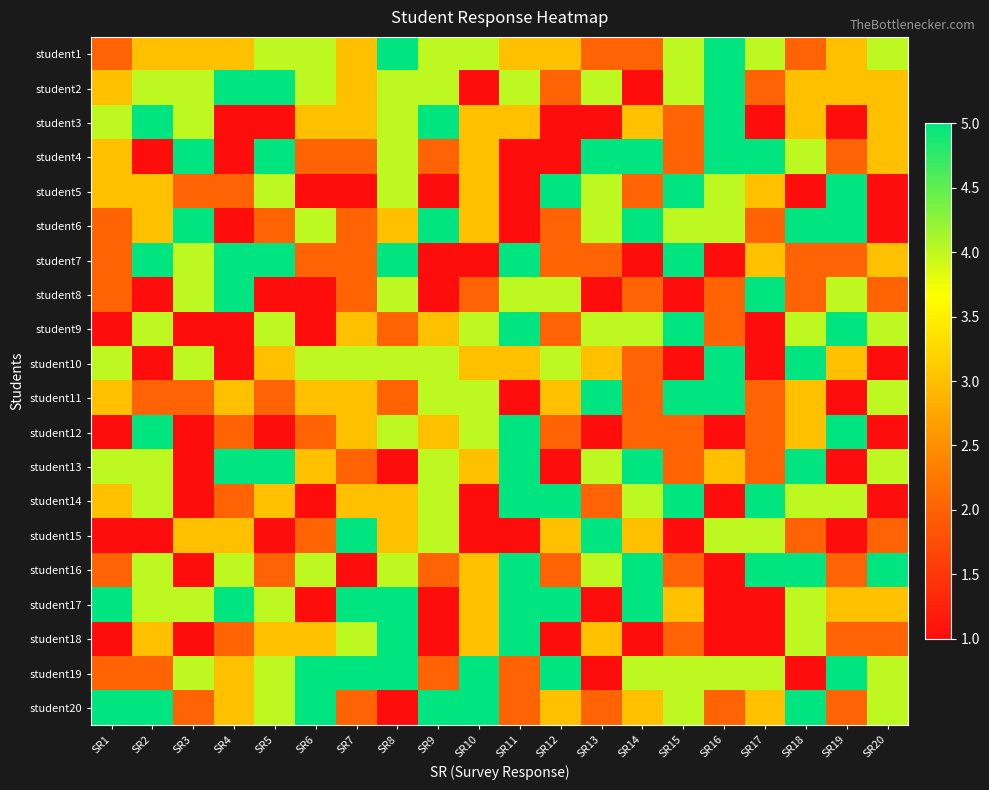

What is the spread (max minus min) of values at SR11?

4